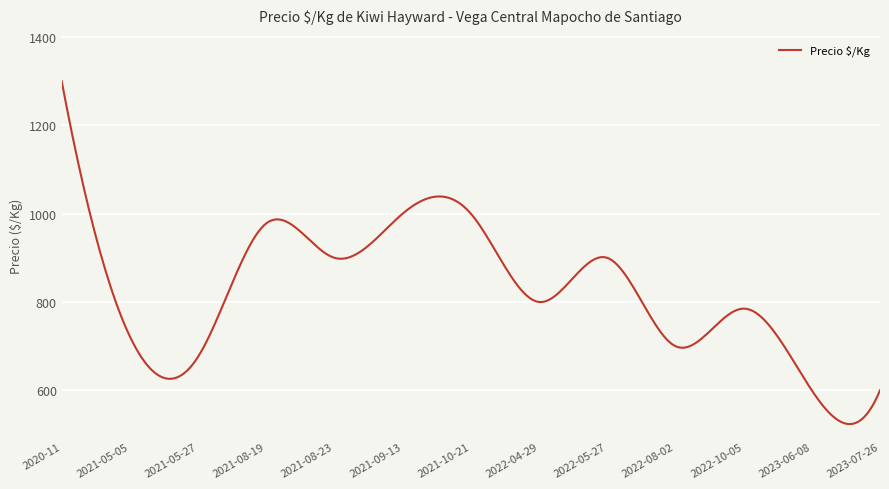

What is the difference between the maximum and minimum values?

776.4